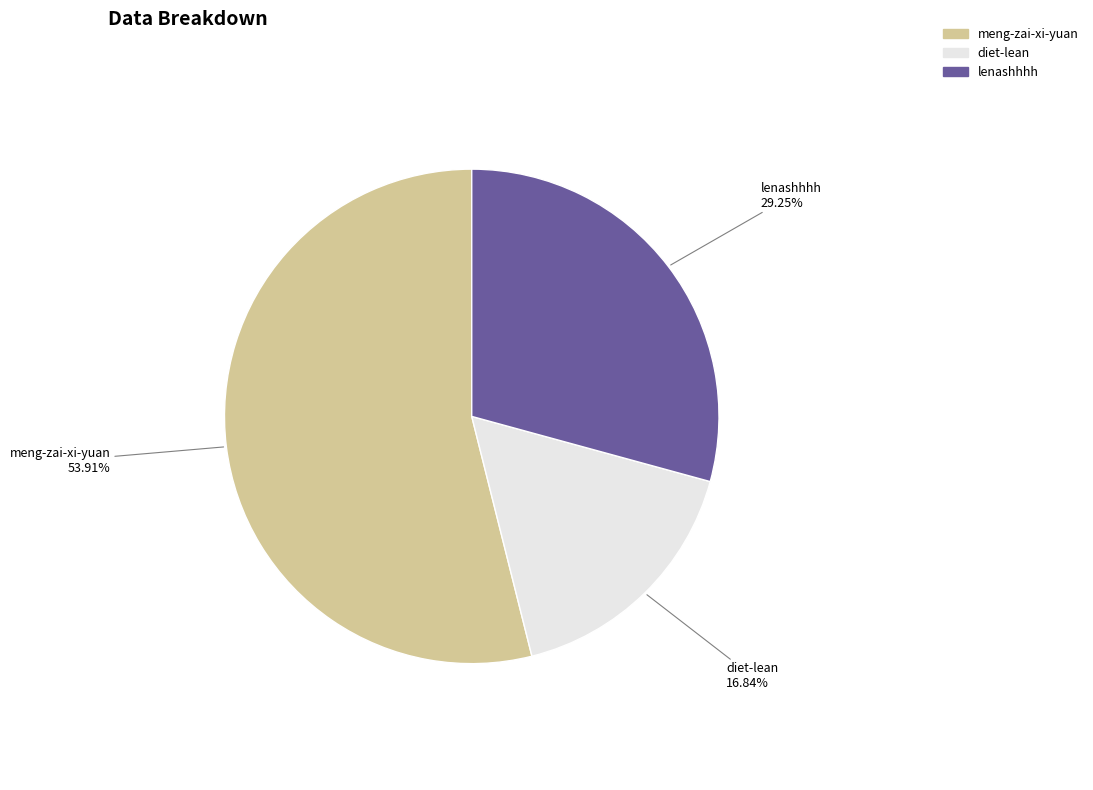

Rank the categories by value from lowest to highest.

diet-lean, lenashhhh, meng-zai-xi-yuan